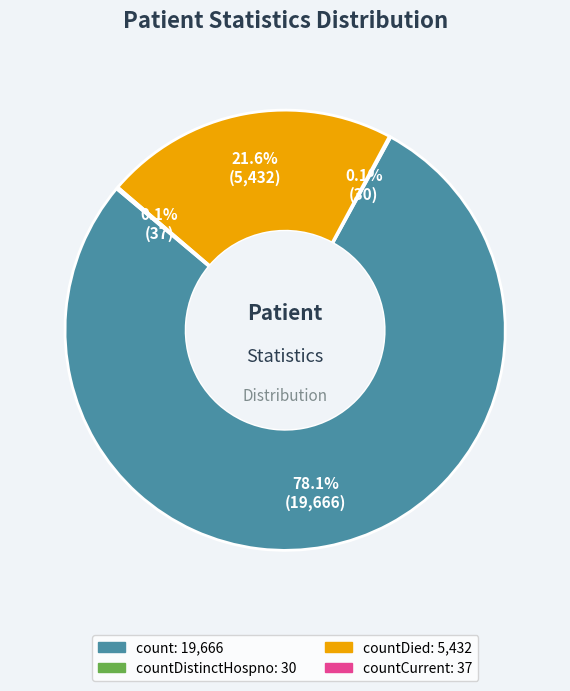

Is there any slice that represents more than half of the pie?

Yes